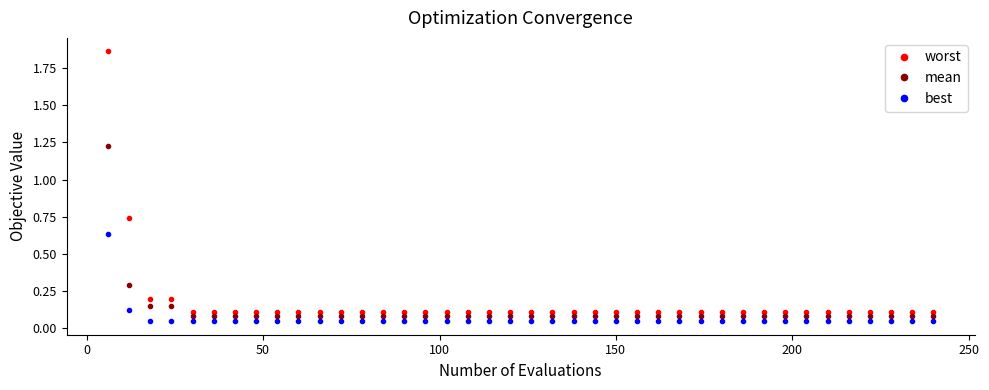

True or false: best and mean intersect in this chart.

False